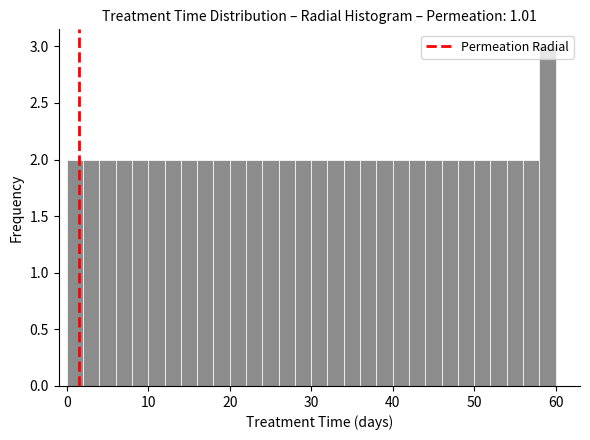

Around what value on the x-axis is the tallest bar? Give the approximate position of its centre, as read against the axis.

59